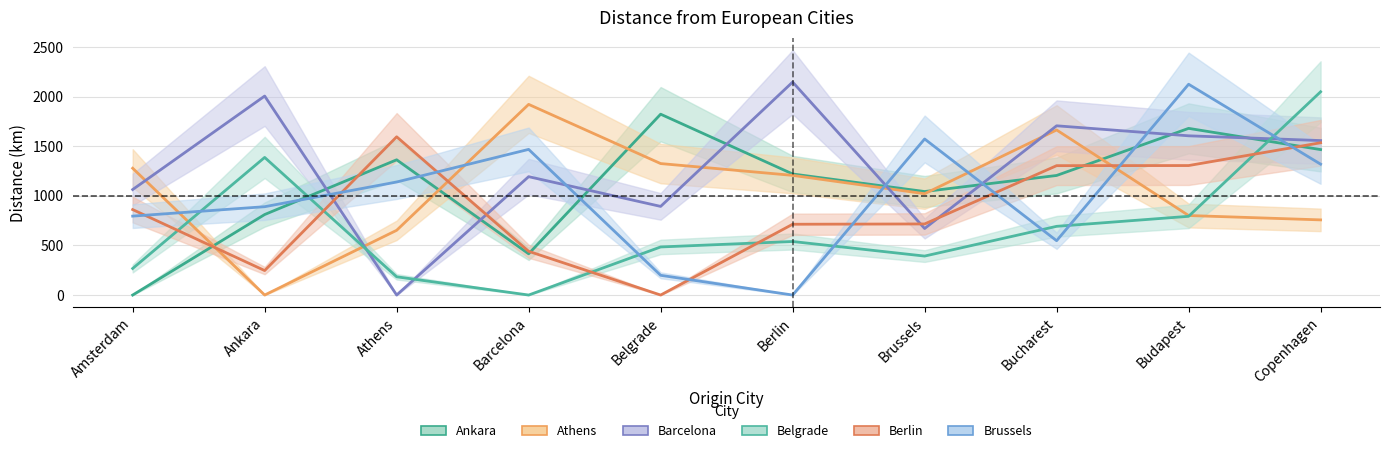

Reading right to left, transcribe all the data shown in this chart.

Ankara: Copenhagen=1467	Budapest=1681	Bucharest=1206	Brussels=1044	Berlin=1221	Belgrade=1824	Barcelona=416	Athens=1364	Ankara=812	Amsterdam=0
Athens: Copenhagen=758	Budapest=802	Bucharest=1665	Brussels=1022	Berlin=1207	Belgrade=1326	Barcelona=1923	Athens=653	Ankara=0	Amsterdam=1279
Barcelona: Copenhagen=1558	Budapest=1606	Bucharest=1707	Brussels=671	Berlin=2148	Belgrade=894	Barcelona=1194	Athens=0	Ankara=2007	Amsterdam=1064
Belgrade: Copenhagen=2050	Budapest=794	Bucharest=693	Brussels=393	Berlin=540	Belgrade=485	Barcelona=0	Athens=184	Ankara=1388	Amsterdam=268
Berlin: Copenhagen=1536	Budapest=1306	Bucharest=1305	Brussels=717	Berlin=714	Belgrade=0	Barcelona=441	Athens=1596	Ankara=247	Amsterdam=862
Brussels: Copenhagen=1320	Budapest=2126	Bucharest=548	Brussels=1574	Berlin=0	Belgrade=199	Barcelona=1469	Athens=1140	Ankara=891	Amsterdam=796